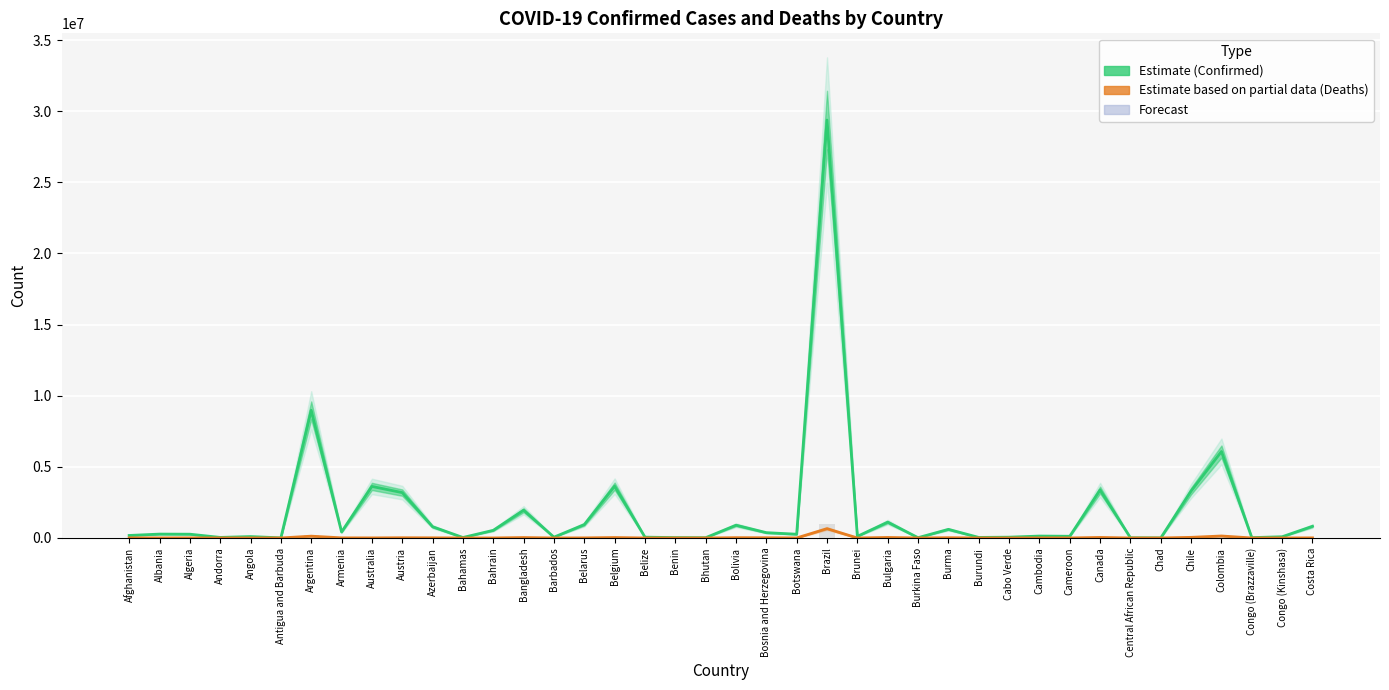

Is it true that Deaths (Estimate) equals 3313 at Cameroon?

False